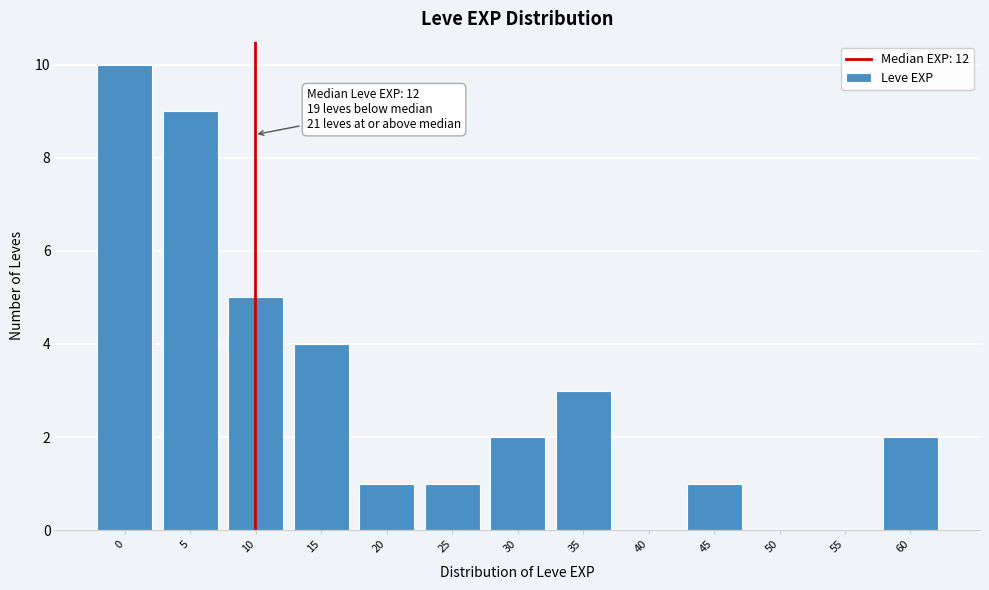

Reading left to right, what are all the values shown in this chart?

0=10	5=9	10=5	15=4	20=1	25=1	30=2	35=3	40=0	45=1	50=0	55=0	60=2